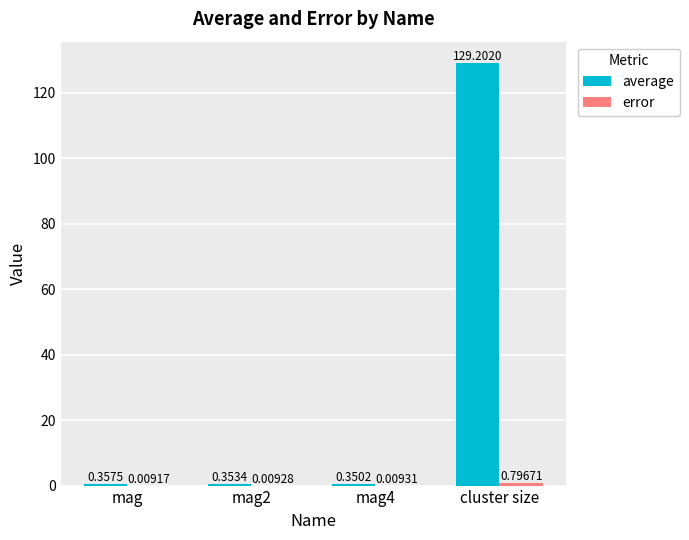

At which category is the sum across all series the highest?

cluster size